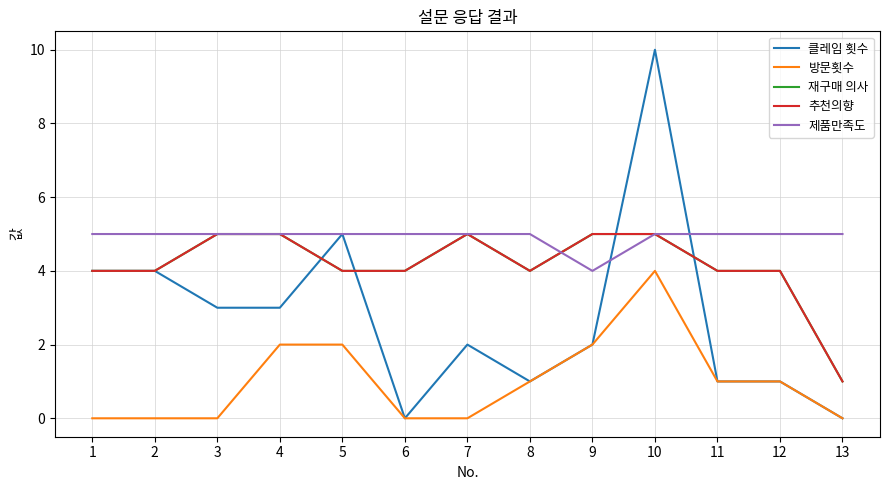

Does the chart display data point markers on the line(s)?

No